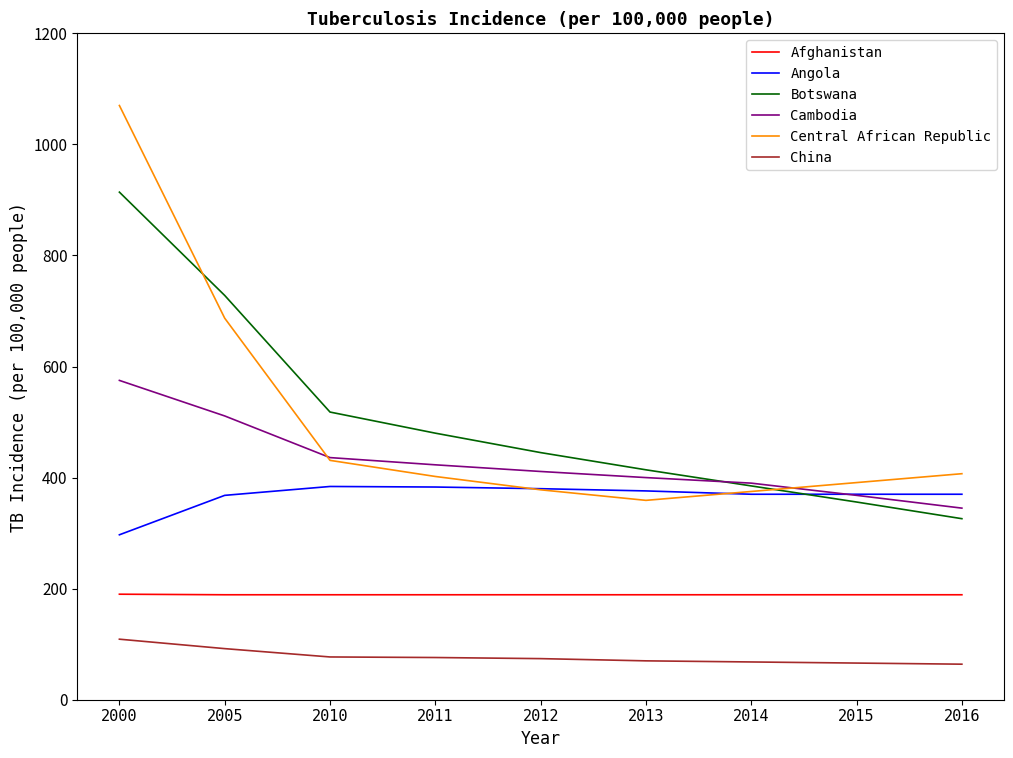

Is the value of China at 2010 greater than the value of Cambodia at 2012?

No